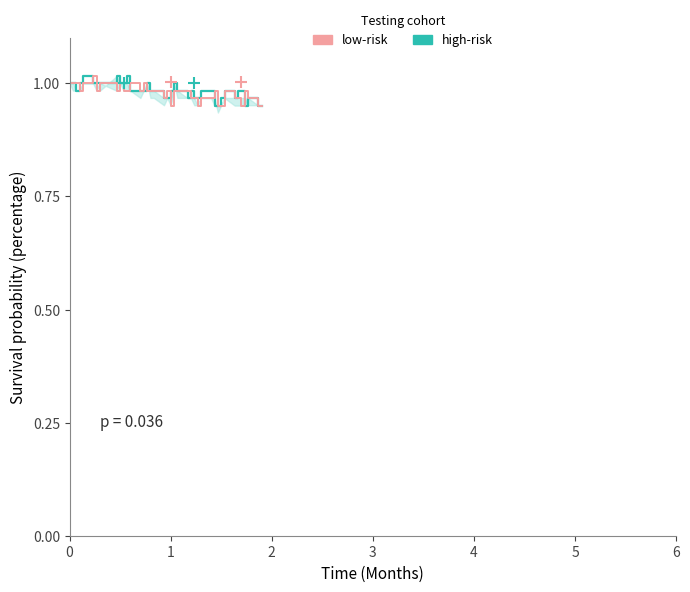

What is the value of the low-risk point at the 35th from the left?

1.0